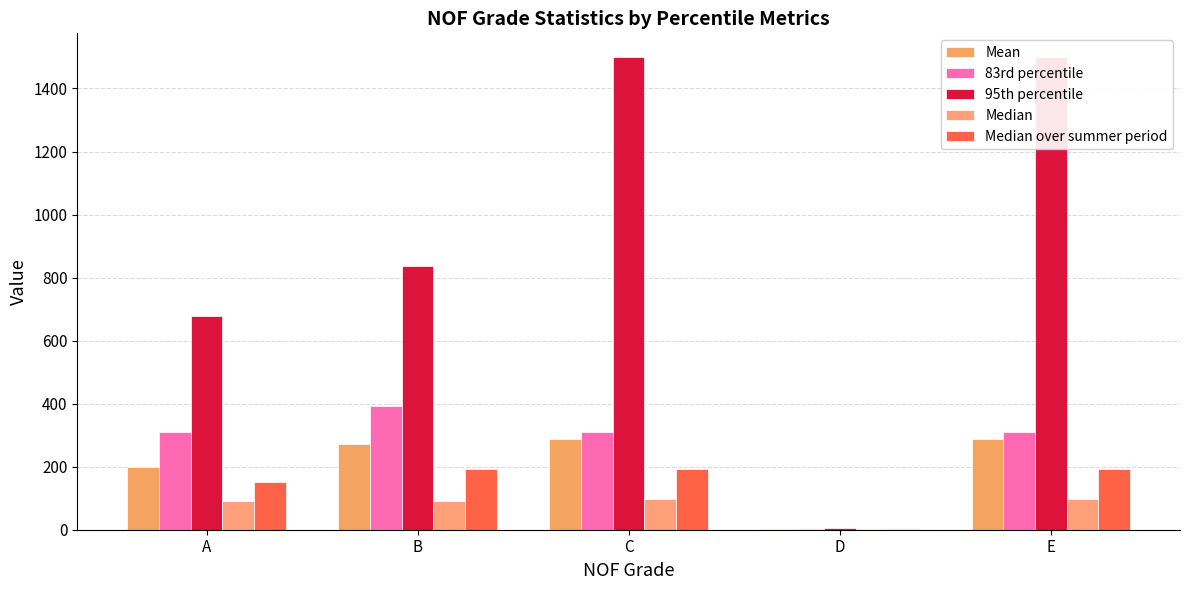

What is the difference between the maximum and minimum values in the Mean series?

286.6